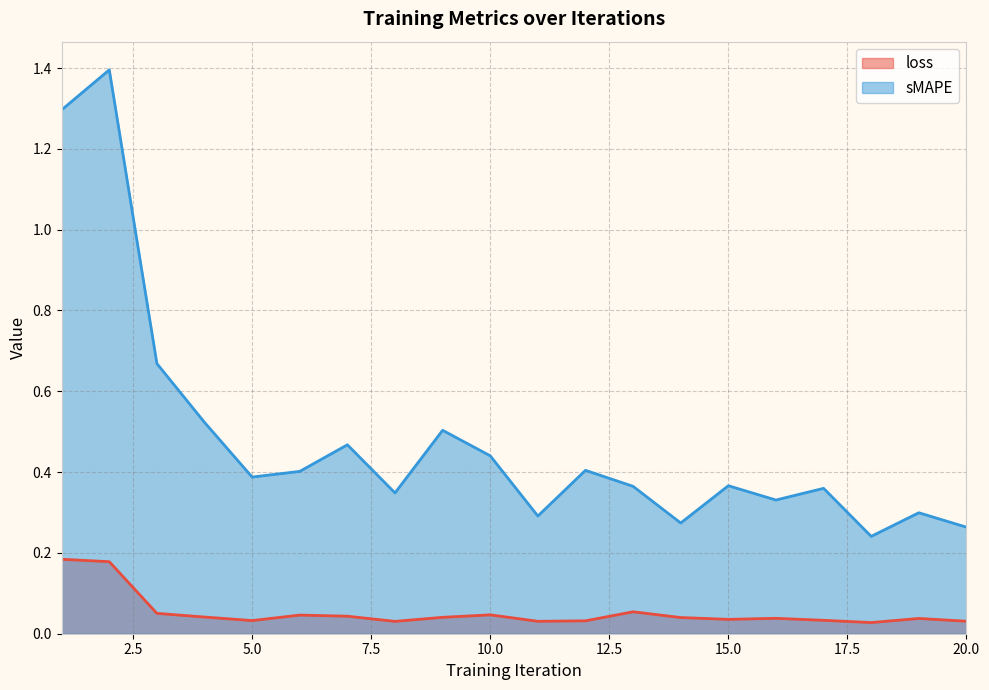

Which series has the largest total across all categories?

sMAPE